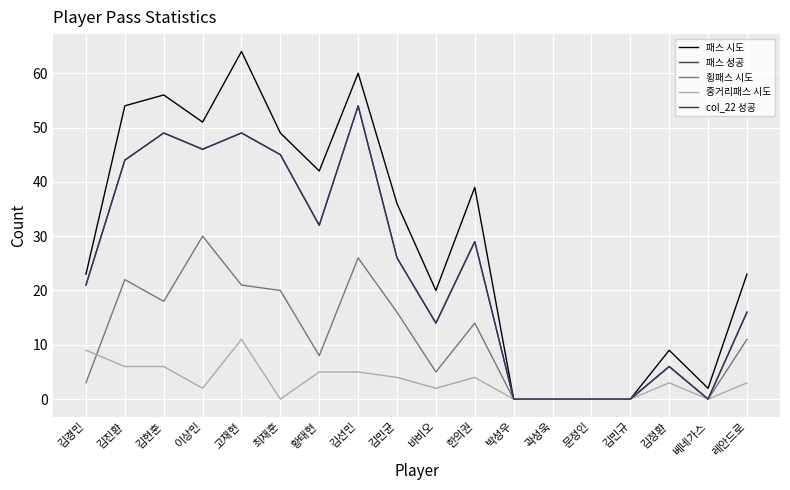

What is the average value of the 횡패스 시도 series?

11